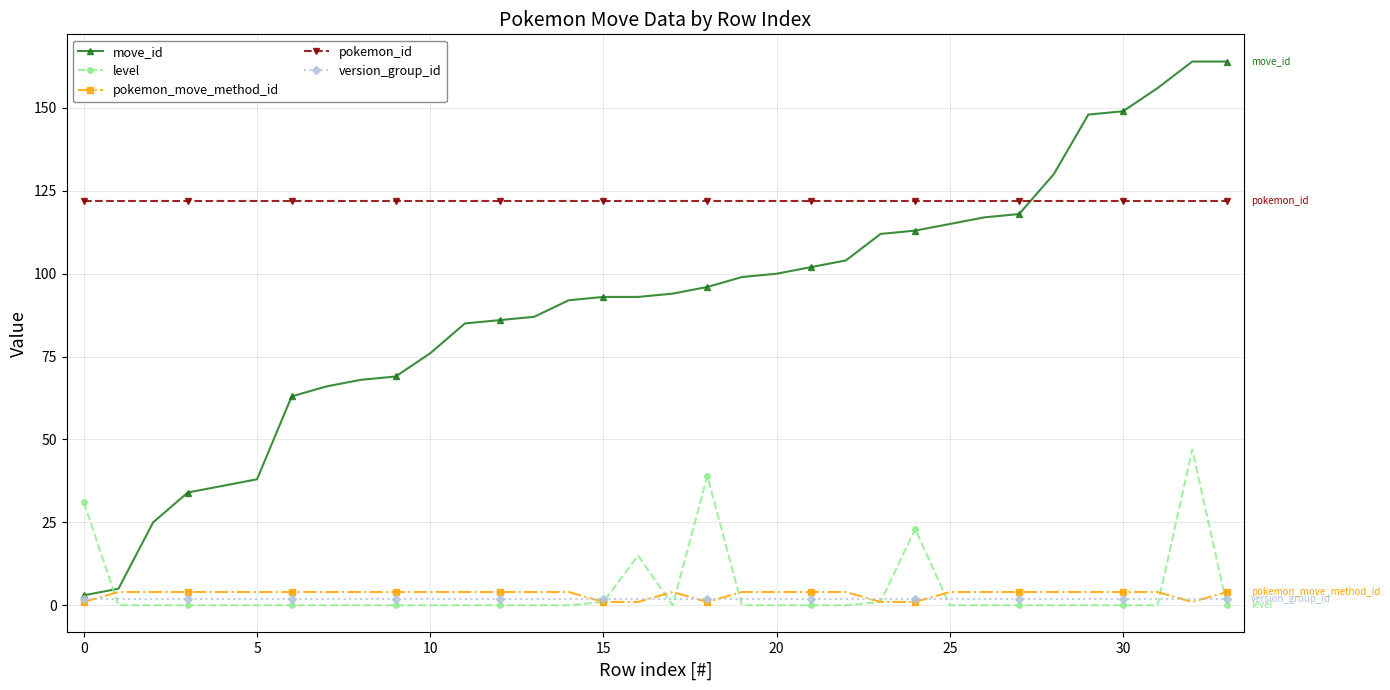

True or false: version_group_id and pokemon_id cross at least once.

False